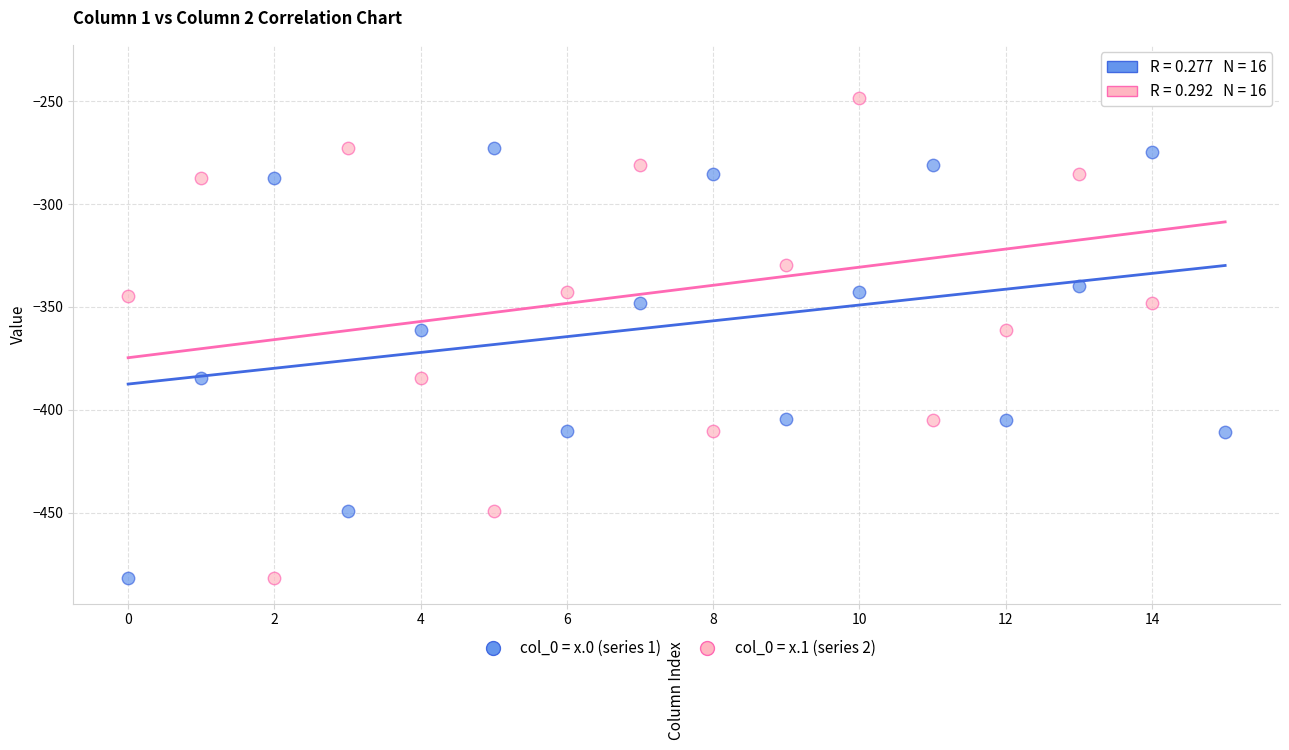

Which series reaches the maximum Y coordinate?

col_0 = x.1 (series 2)